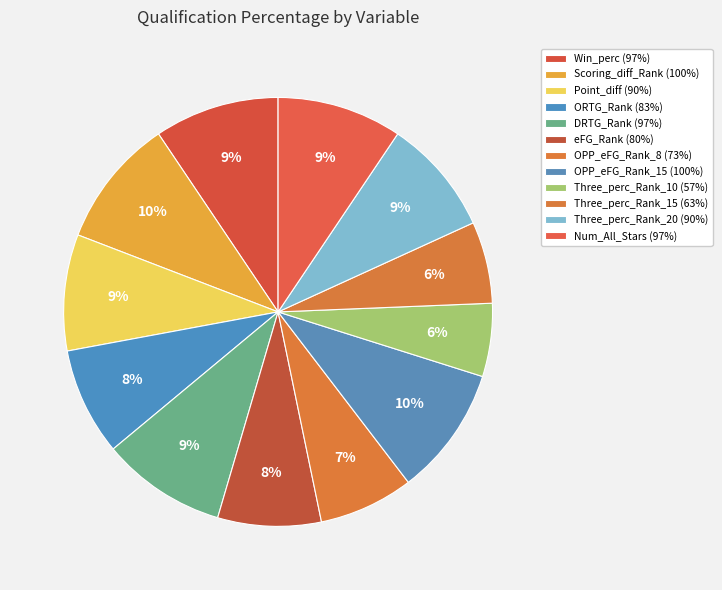

How many segments does this pie chart have?

12